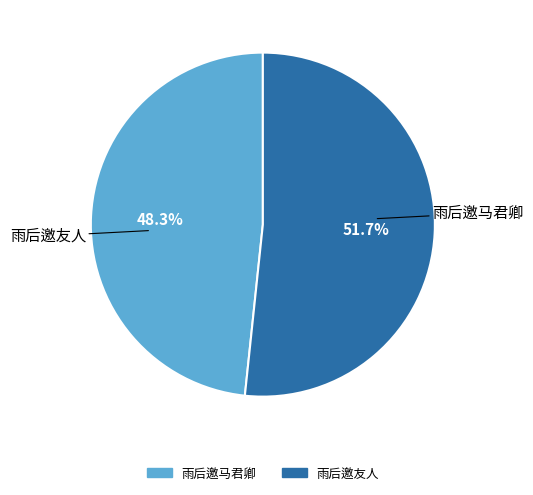

To the nearest percent, what percentage of the pie is 雨后邀马君卿?

48%